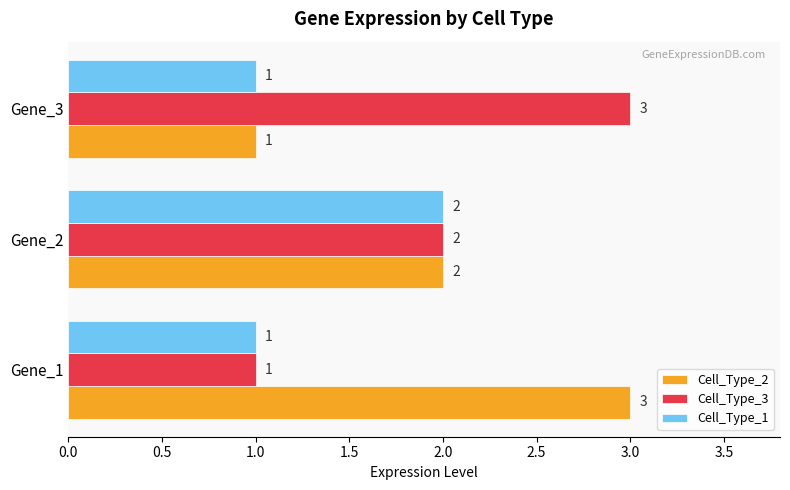

At which category is the sum across all series the highest?

Gene_2